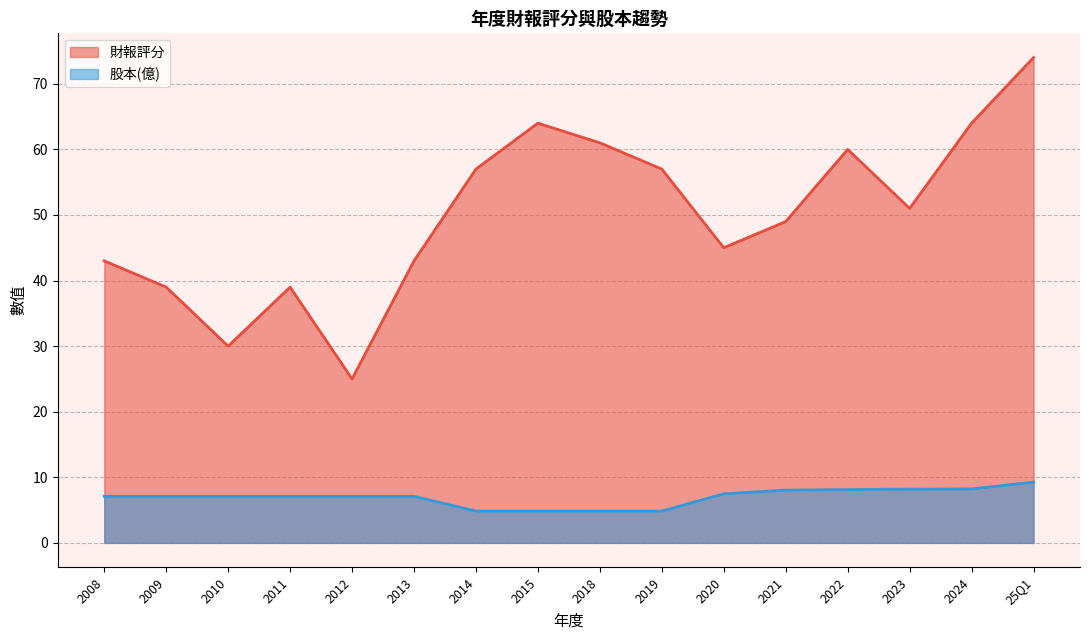

Does the chart display data point markers on the line(s)?

No